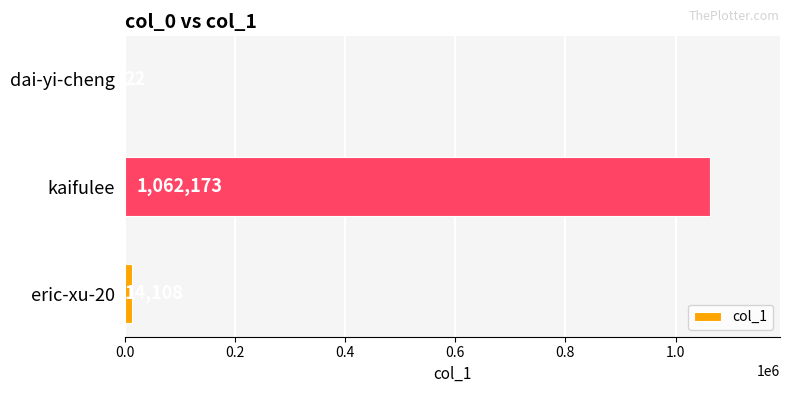

Reading top to bottom, extract all data points from this chart.

dai-yi-cheng=22	kaifulee=1062173	eric-xu-20=14108